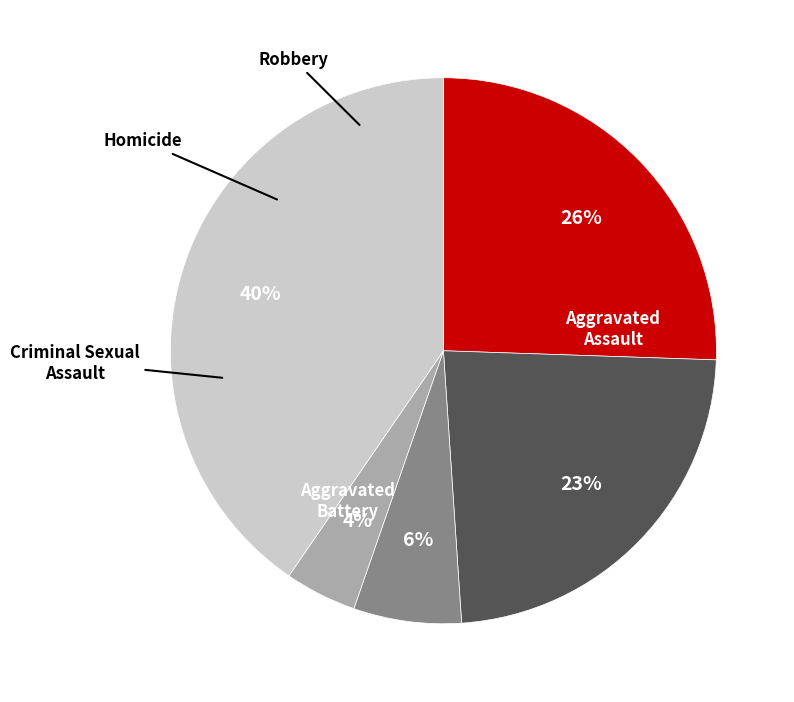

What is the largest slice in the pie chart?

Robbery